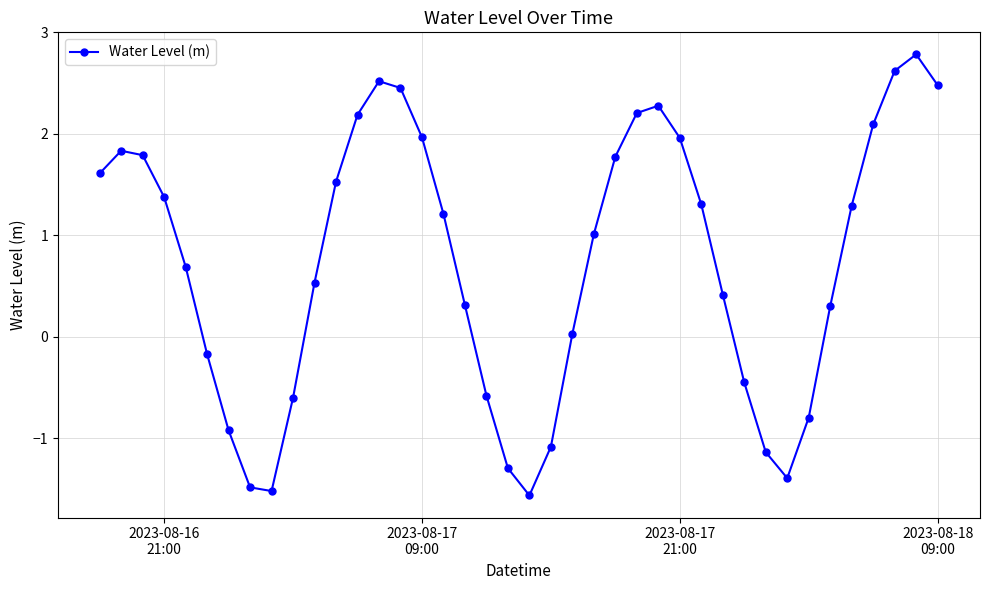

How many points are higher than both their immediate neighbors (excluding endpoints)?

4